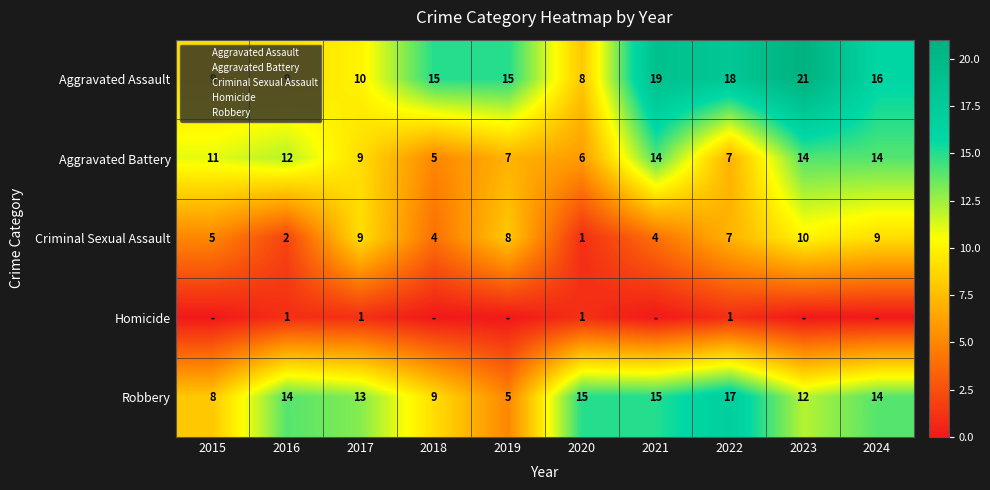

Rank the series at 2015 from highest to lowest value.

Aggravated Battery, Aggravated Assault, Robbery, Criminal Sexual Assault, Homicide